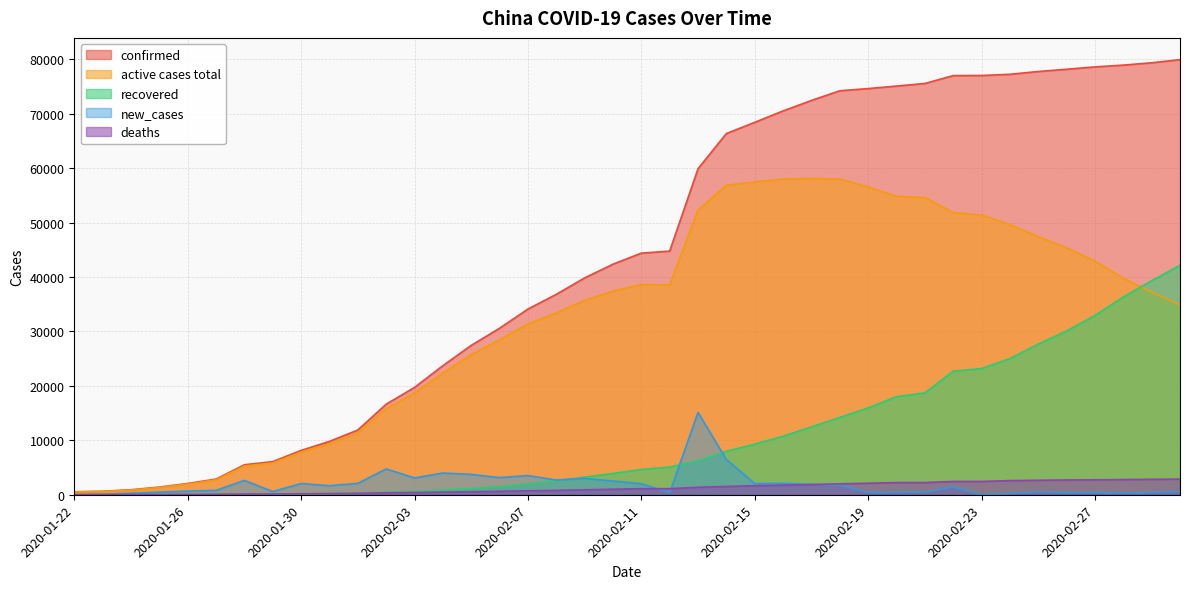

At 2020-02-28, list the series in order from smallest to largest.

new_cases, deaths, recovered, active cases total, confirmed